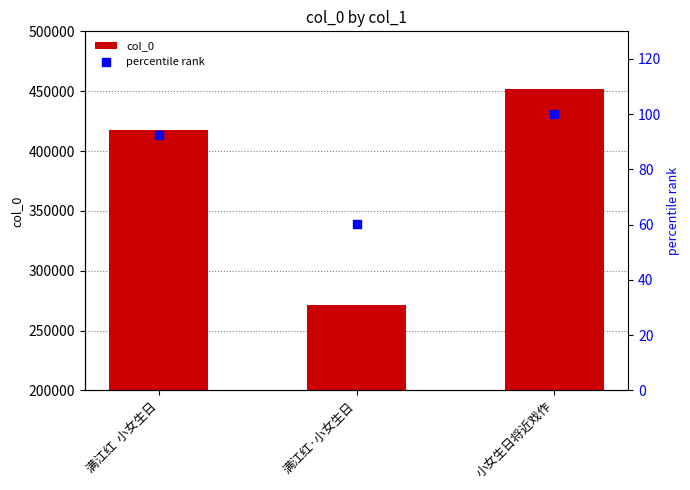

At how many categories does at least one series exceed 426754?

1